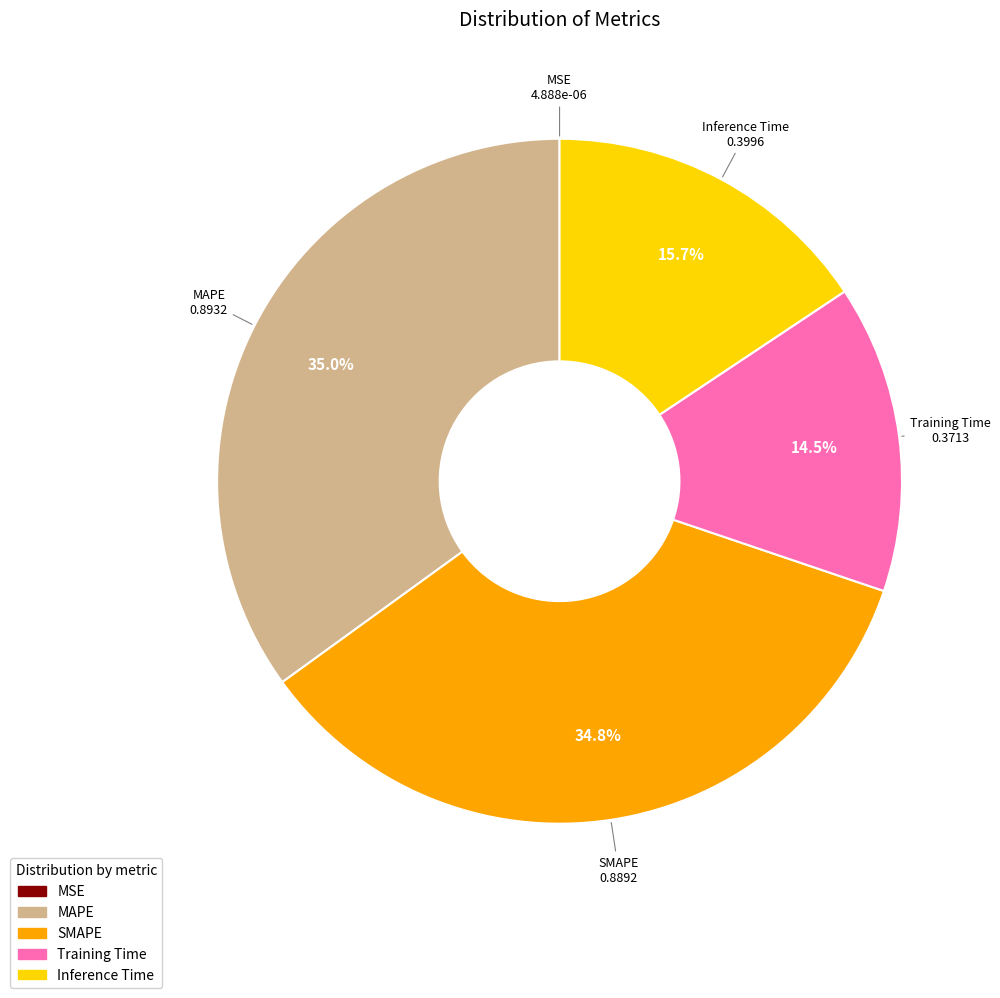

The Inference Time slice represents 16% of the pie. True or false?

True